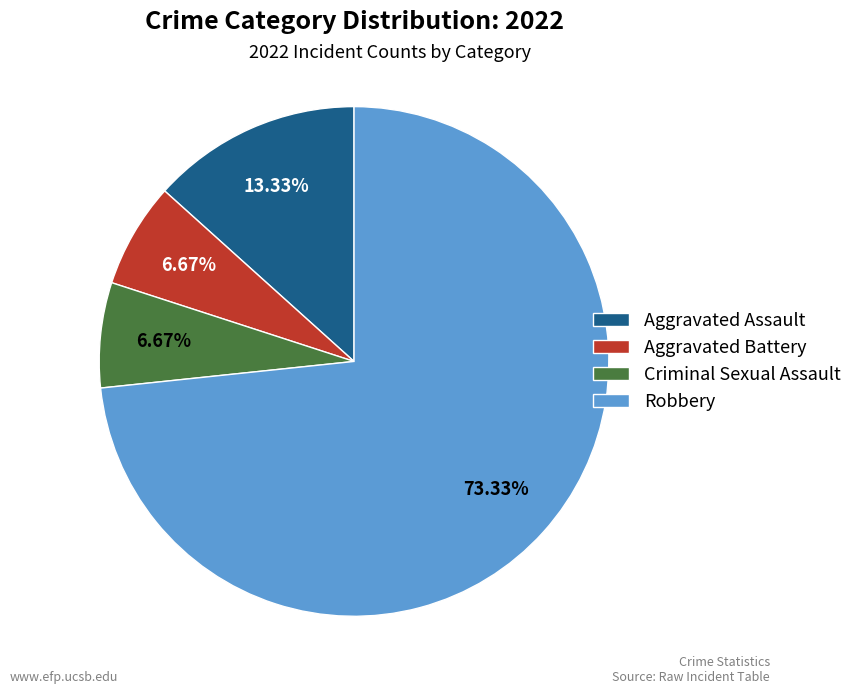

What percentage is NOT represented by Aggravated Battery?

93.3%